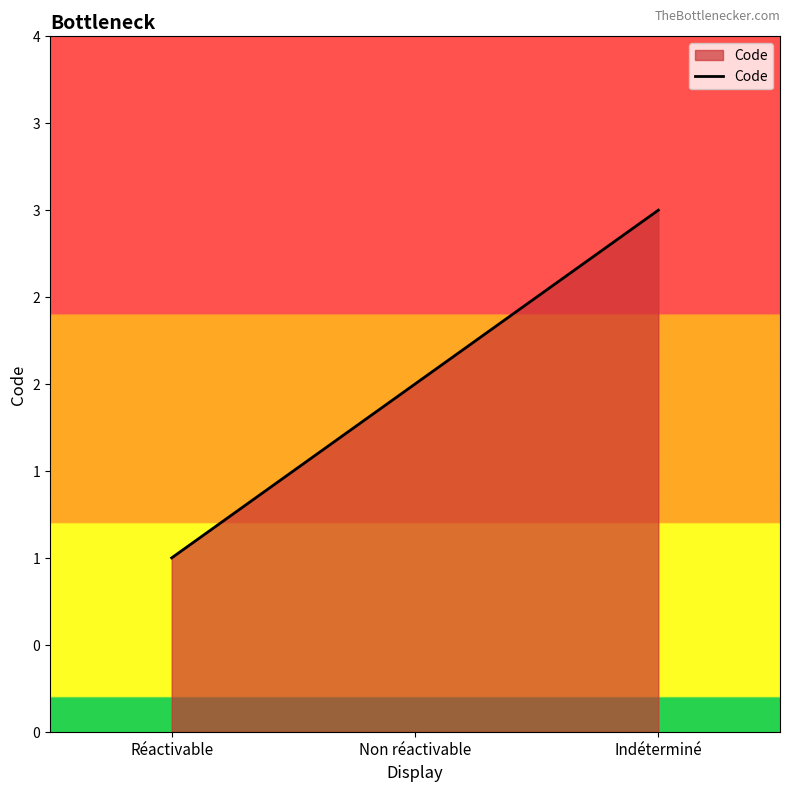

Does the chart display data point markers on the line(s)?

No